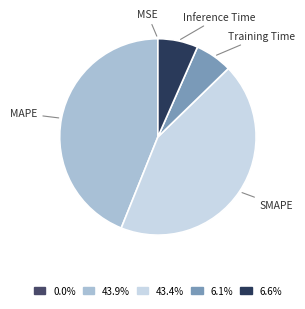

What is the largest slice in the pie chart?

MAPE